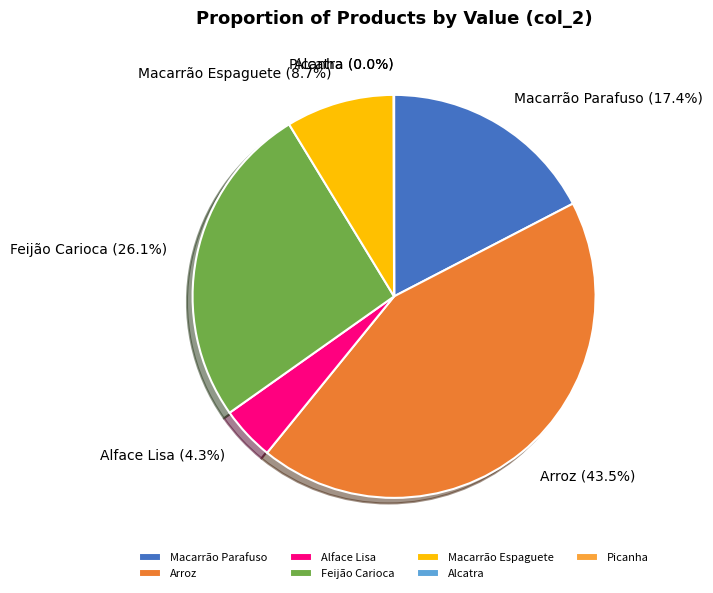

What is the largest slice in the pie chart?

Arroz